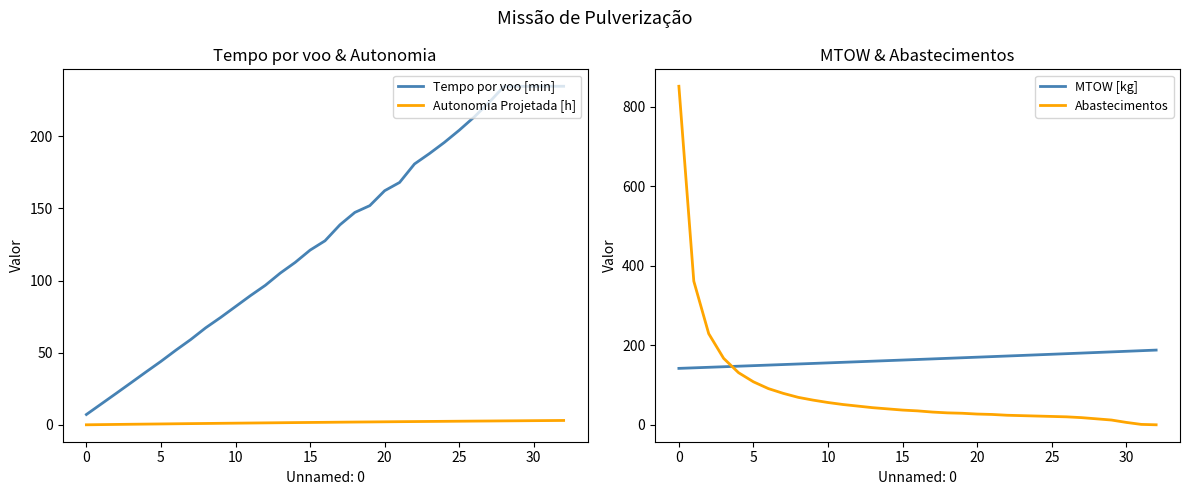

Is it true that Tempo por voo [min] equals 42.1 at 14?

False